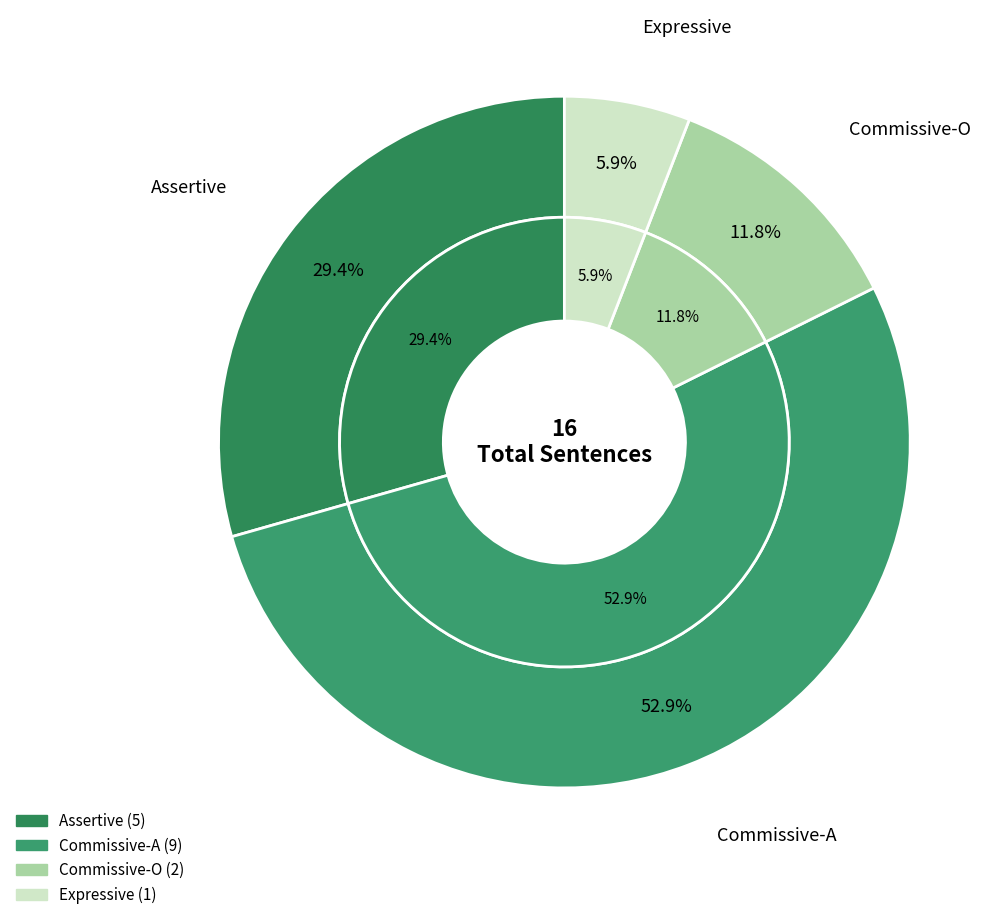

Rank the categories by value from highest to lowest.

Commissive-A, Assertive, Commissive-O, Expressive